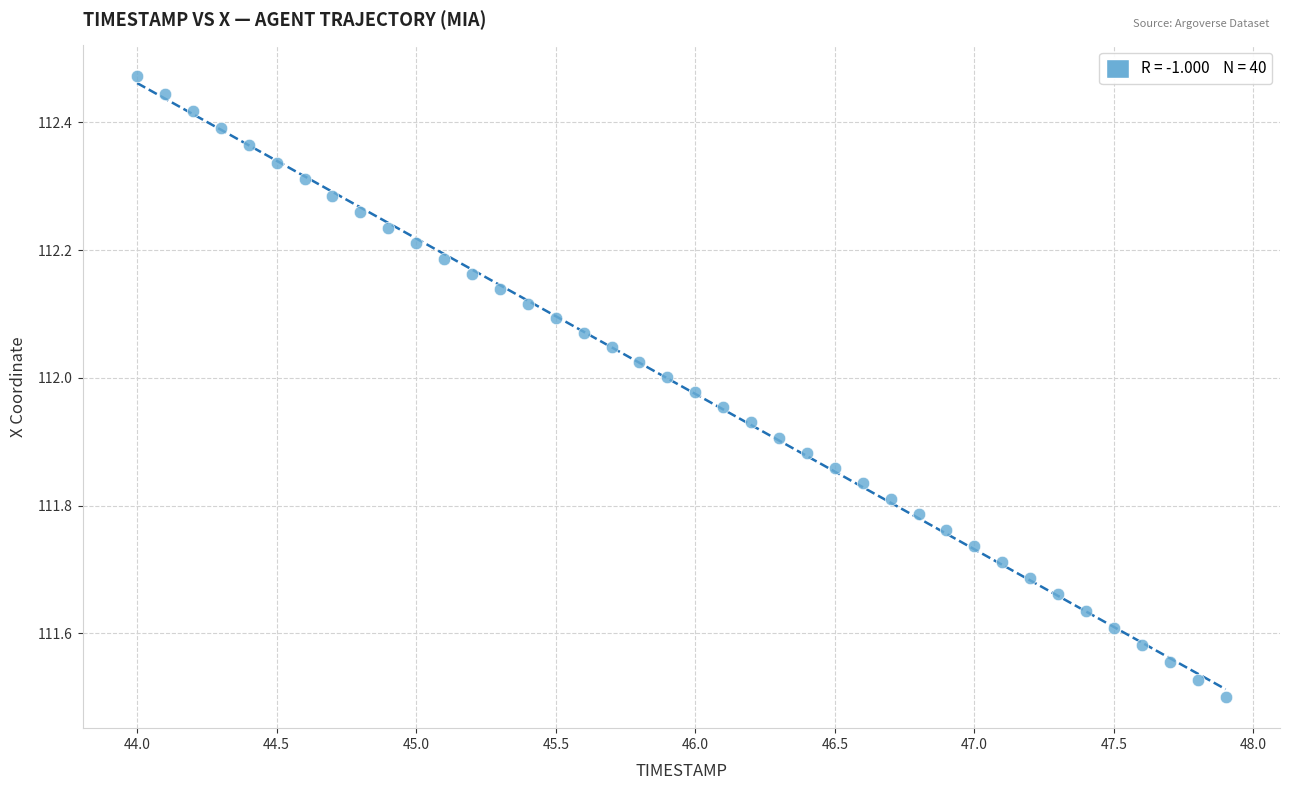

What is the range of X values (max minus min)?

3.9